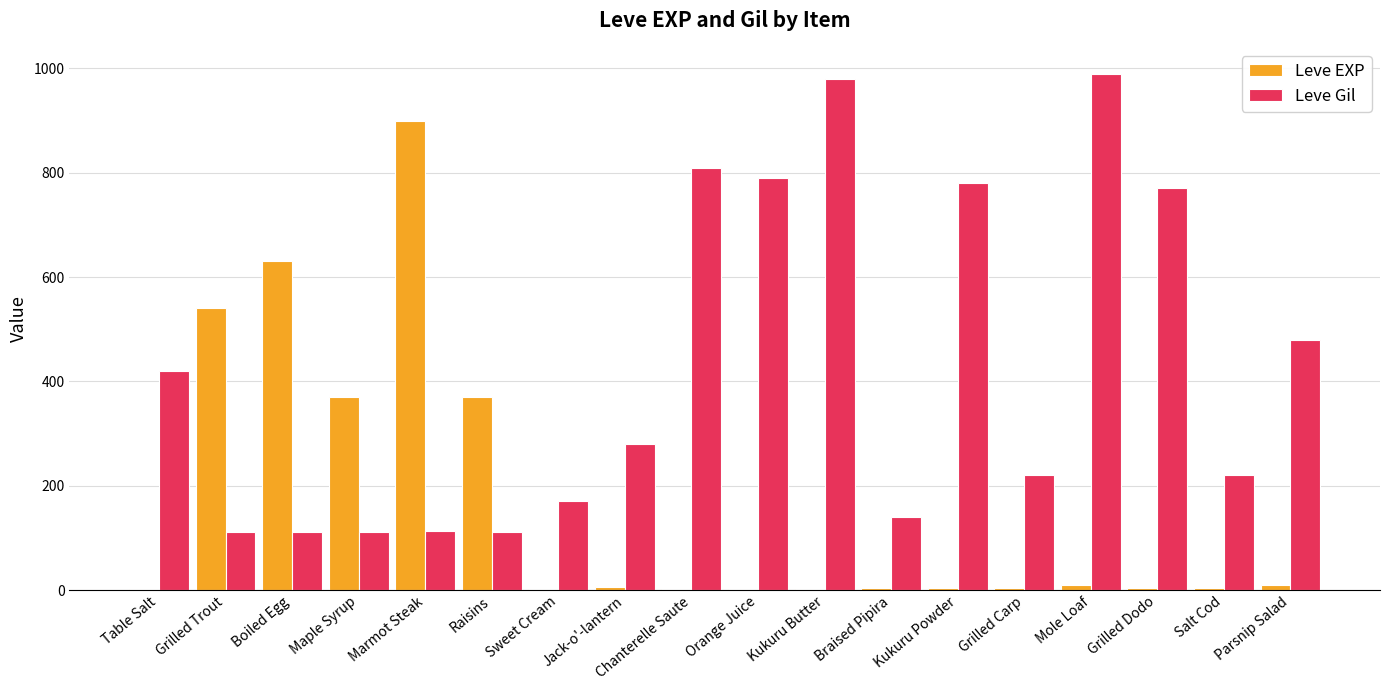

Are the bars grouped side by side (vs. stacked)?

Yes